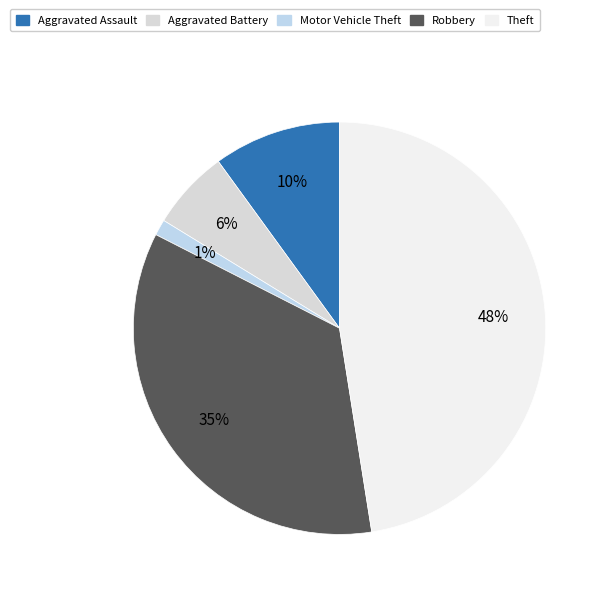

Does Aggravated Battery account for over 50% of the chart?

No